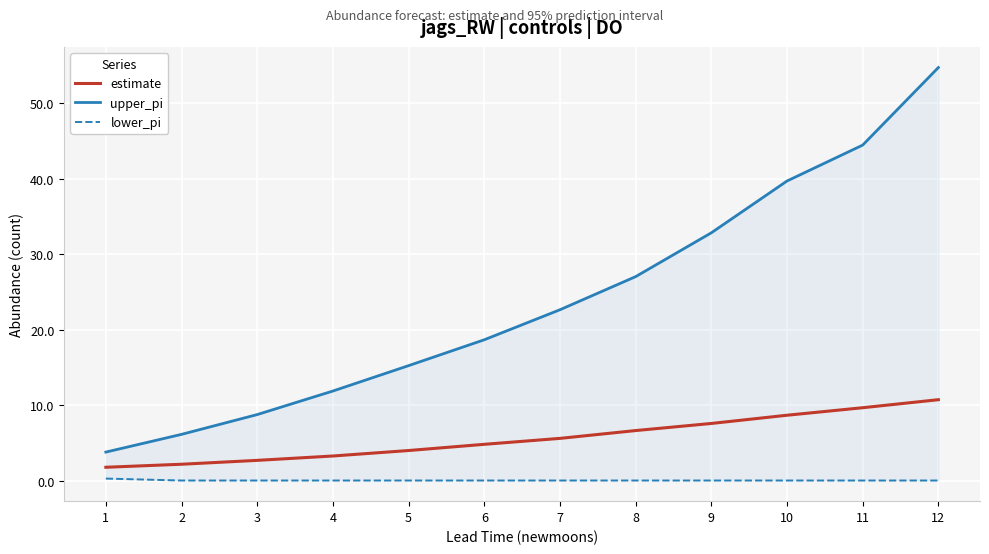

Is it true that upper_pi equals 8.7 at 3?

True